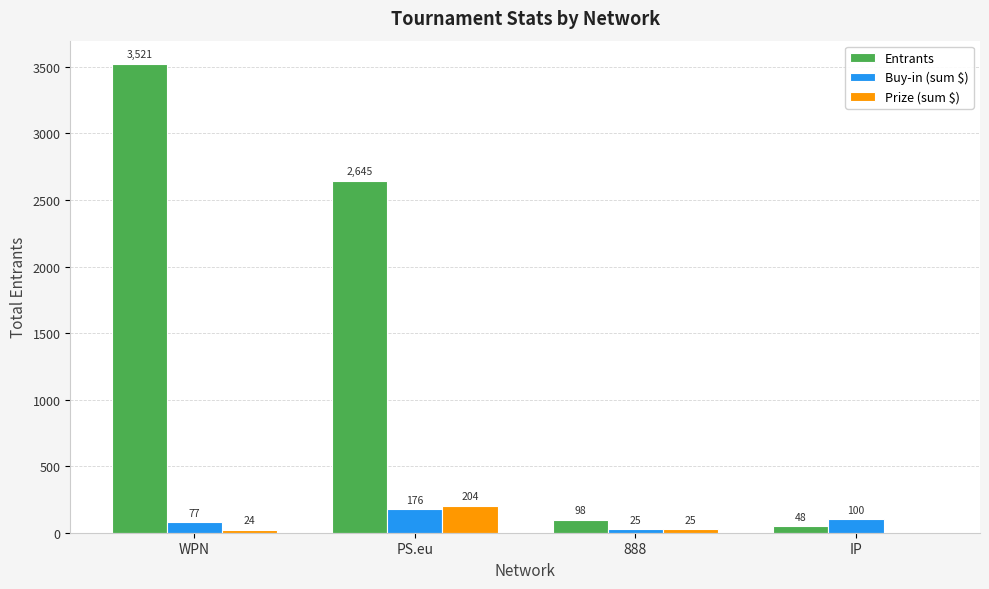

At which category is the sum across all series the highest?

WPN